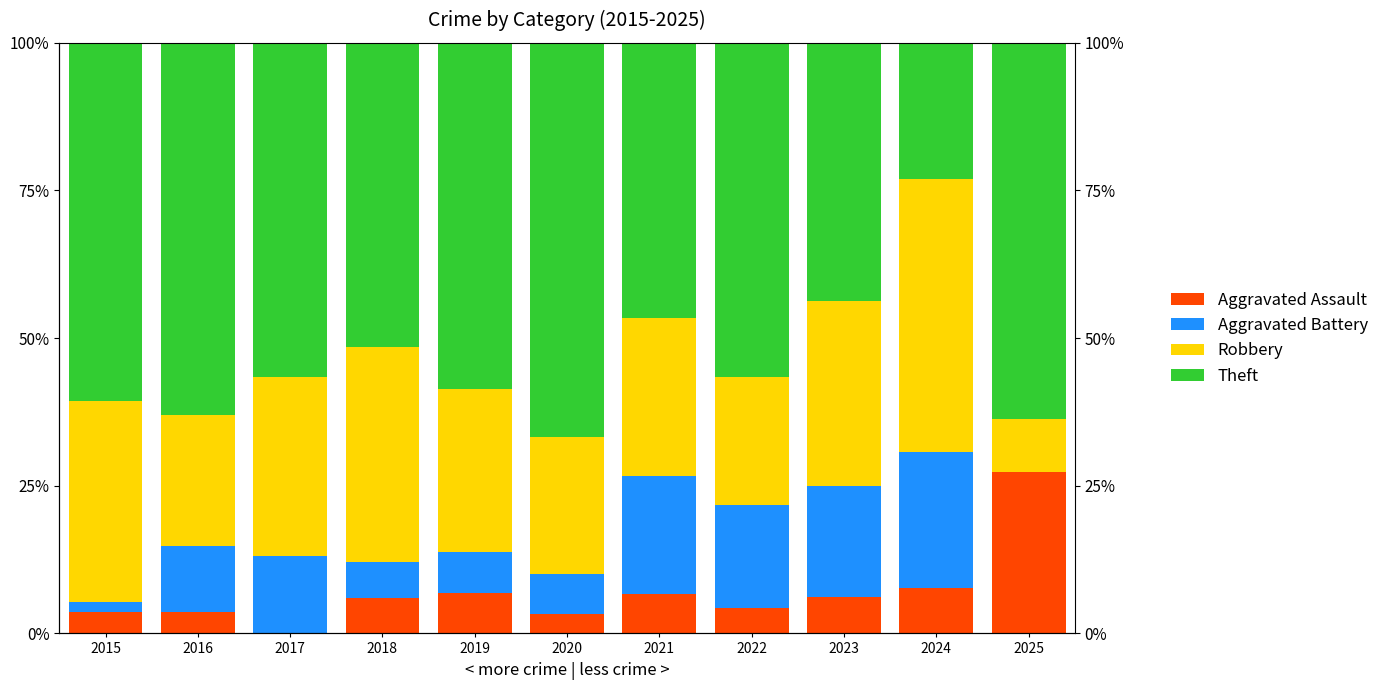

At which label does Theft first exceed 56?

2015